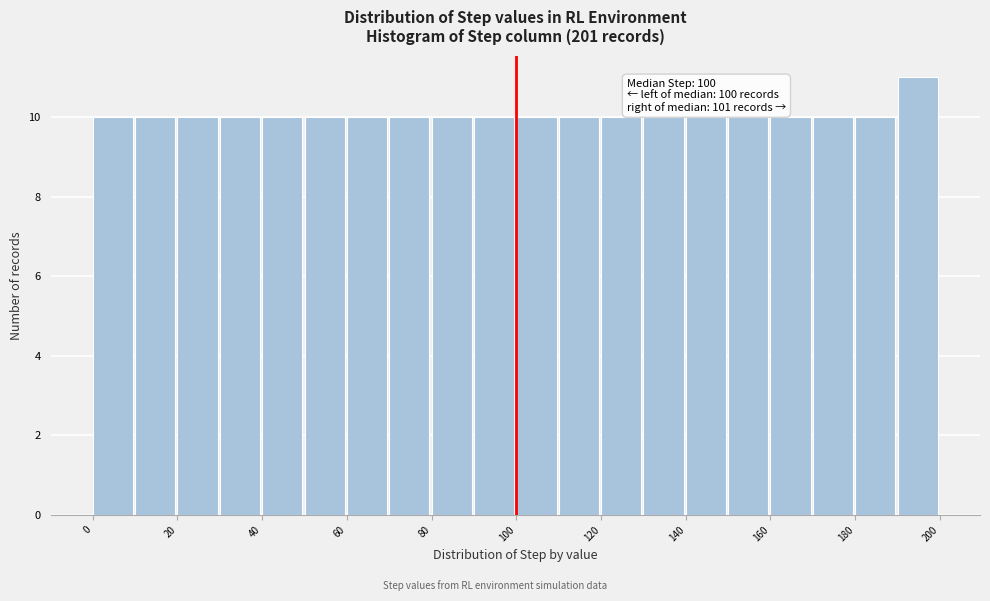

Which range on the x-axis has the tallest bar?

190 to 200